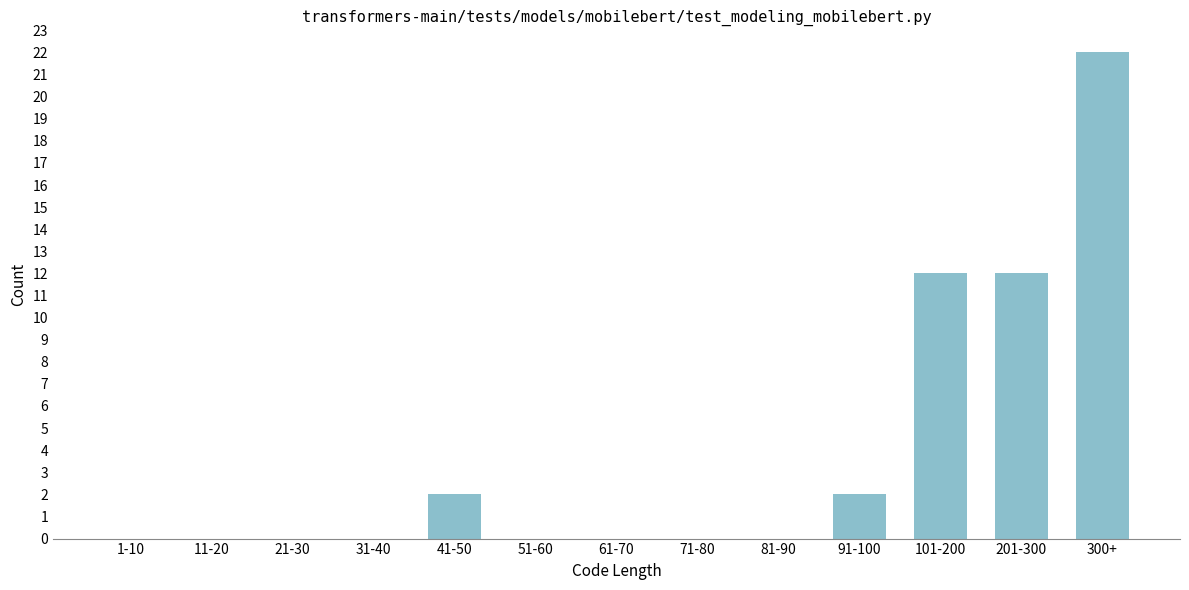

Reading left to right, transcribe all the data shown in this chart.

1-10=0	11-20=0	21-30=0	31-40=0	41-50=2	51-60=0	61-70=0	71-80=0	81-90=0	91-100=2	101-200=12	201-300=12	300+=22